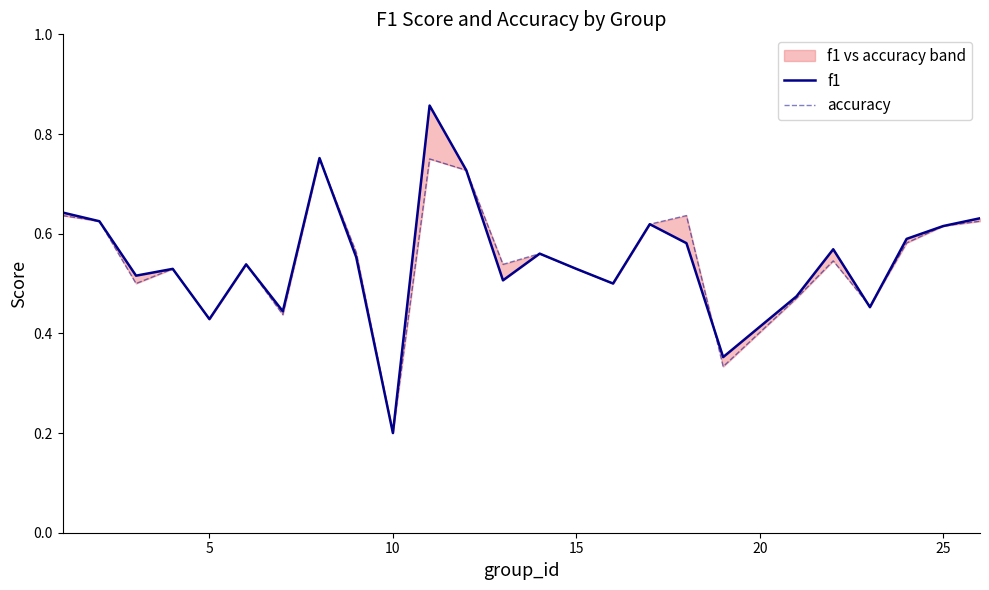

Which series has the widest spread of values?

f1